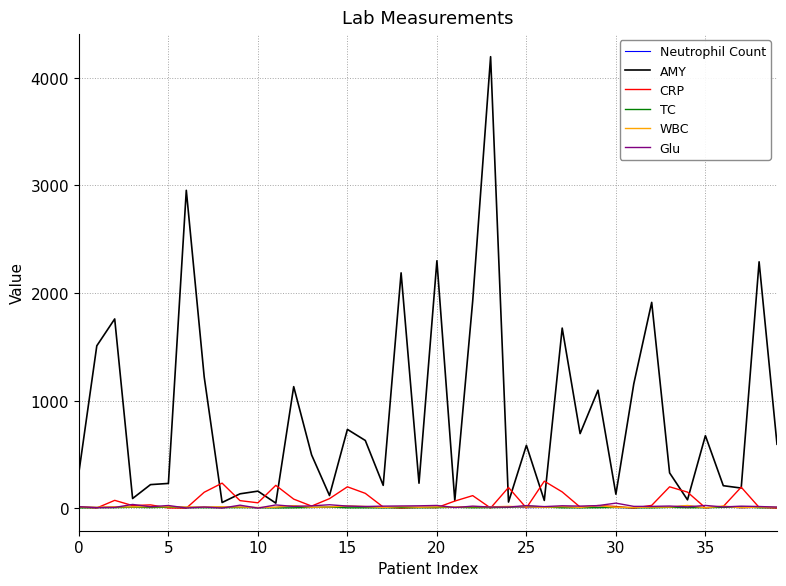

What is the maximum value shown in the chart?

4194.0